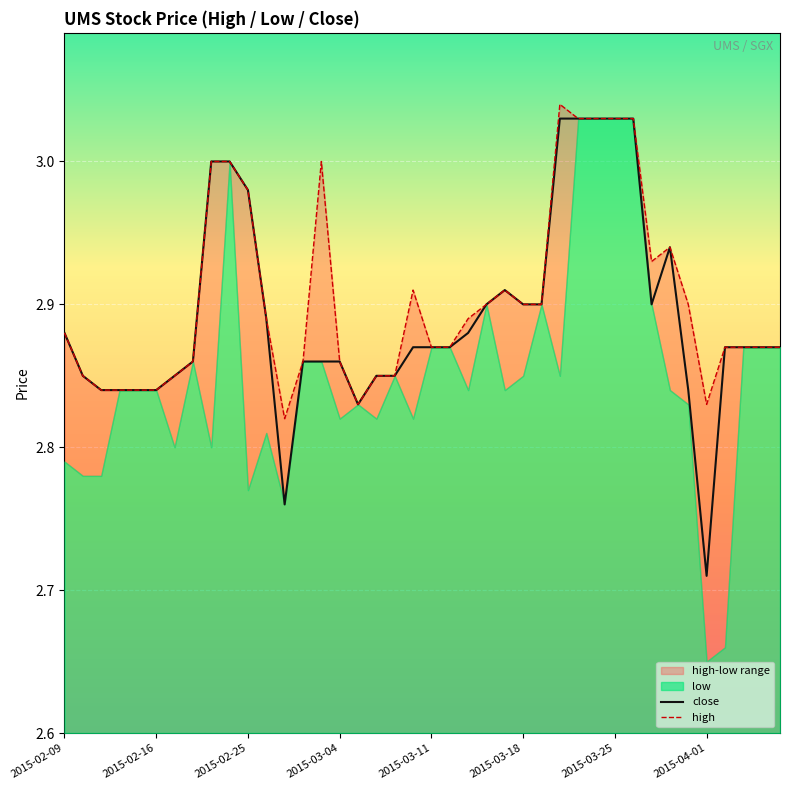

At which label is close closest to 2?

2015-04-01